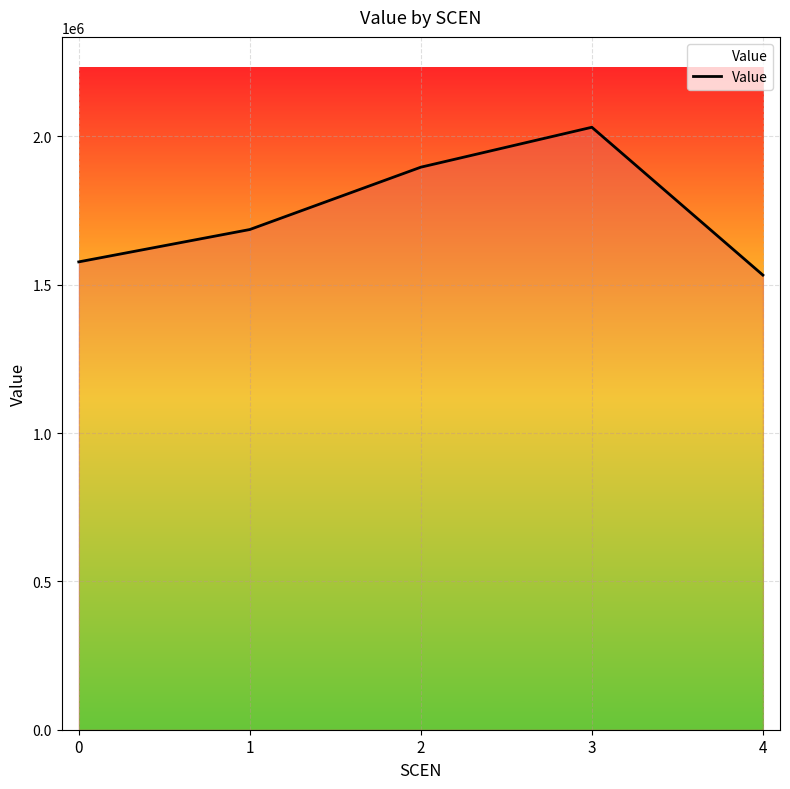

What is the change in value from 3 to 4?

-498341.0